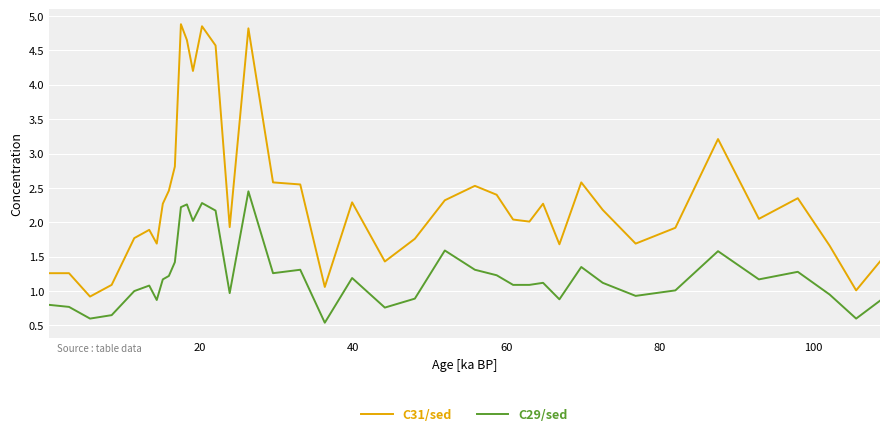

Which series has the largest total across all categories?

C31/sed